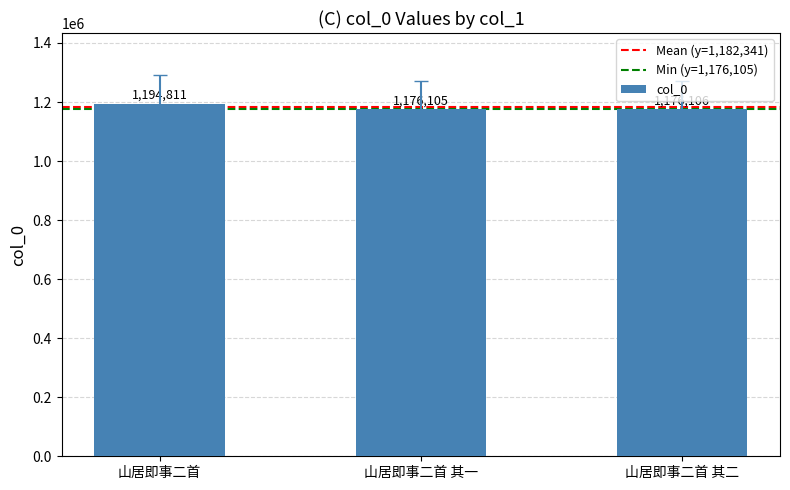

How many data points are less than 1176106?

1